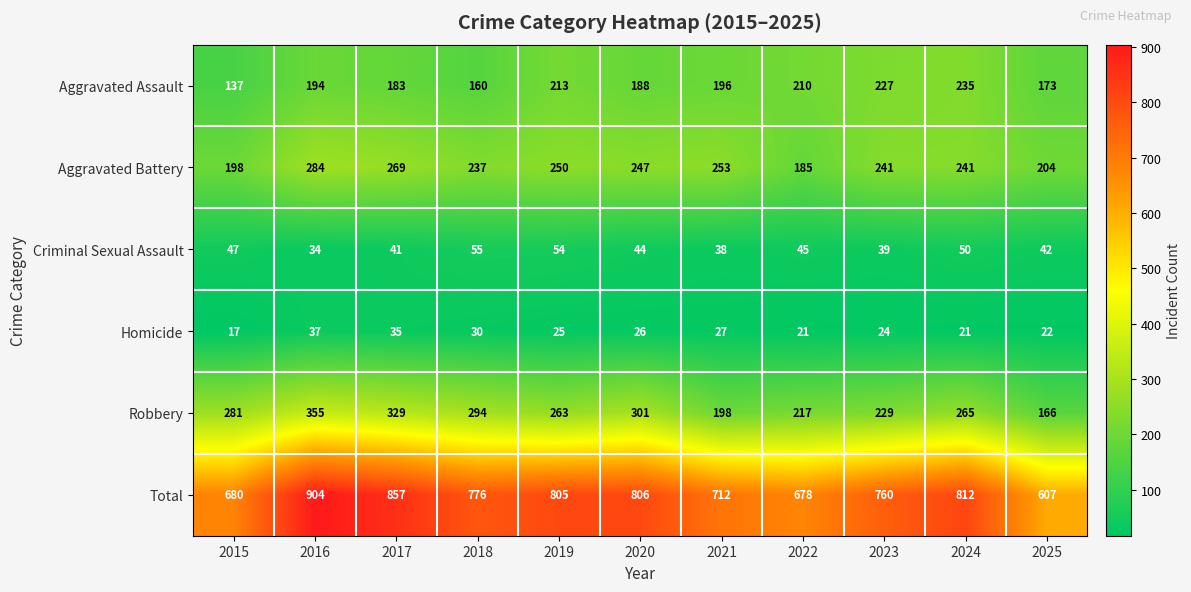

Between 2016 and 2017, which series saw the biggest shift?

Total